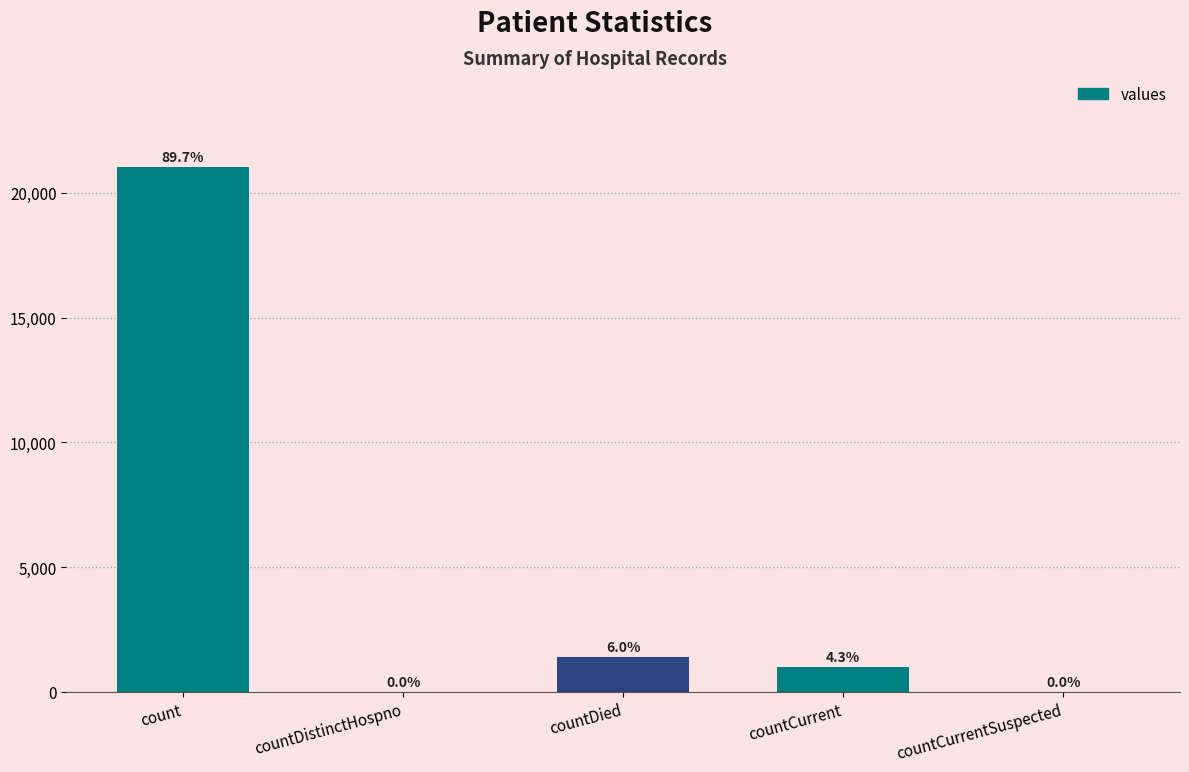

Reading left to right, extract all data points from this chart.

21050	0	1405	1006	0